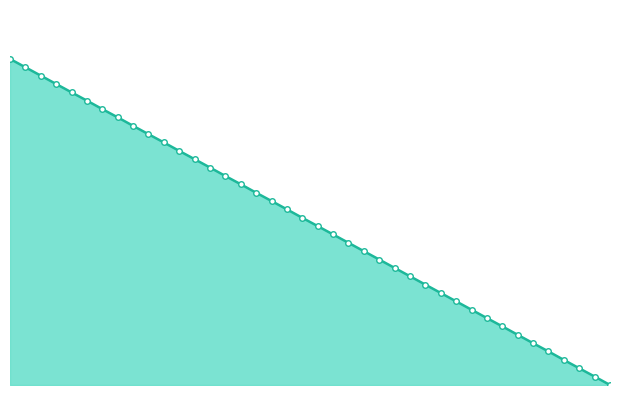

How many values are below 51?

20